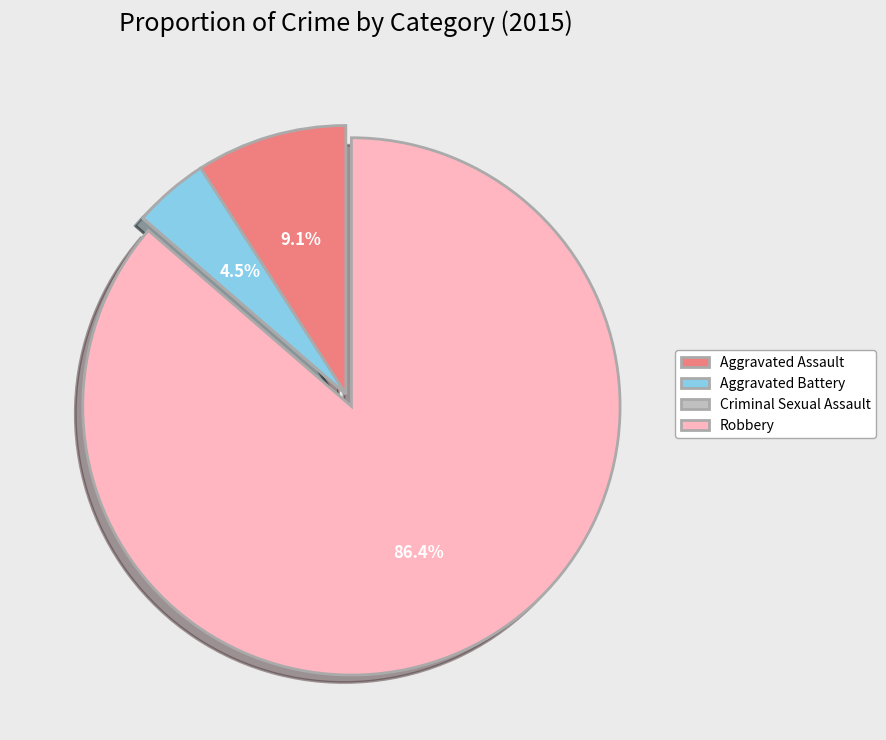

Approximately how many times larger is the value at Robbery compared to Aggravated Assault?

9.5